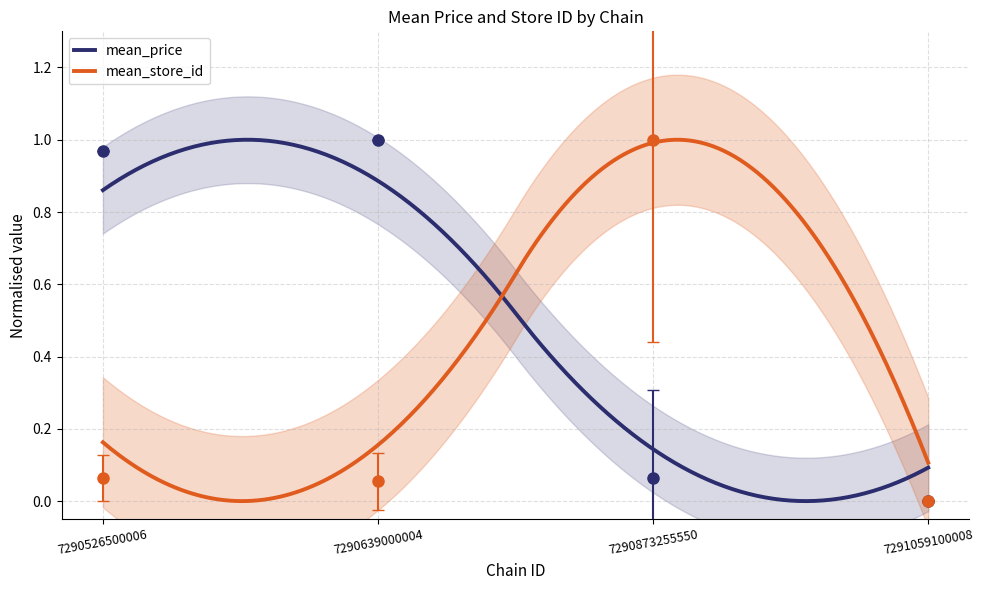

At which category is the sum across all series the highest?

7290873255550